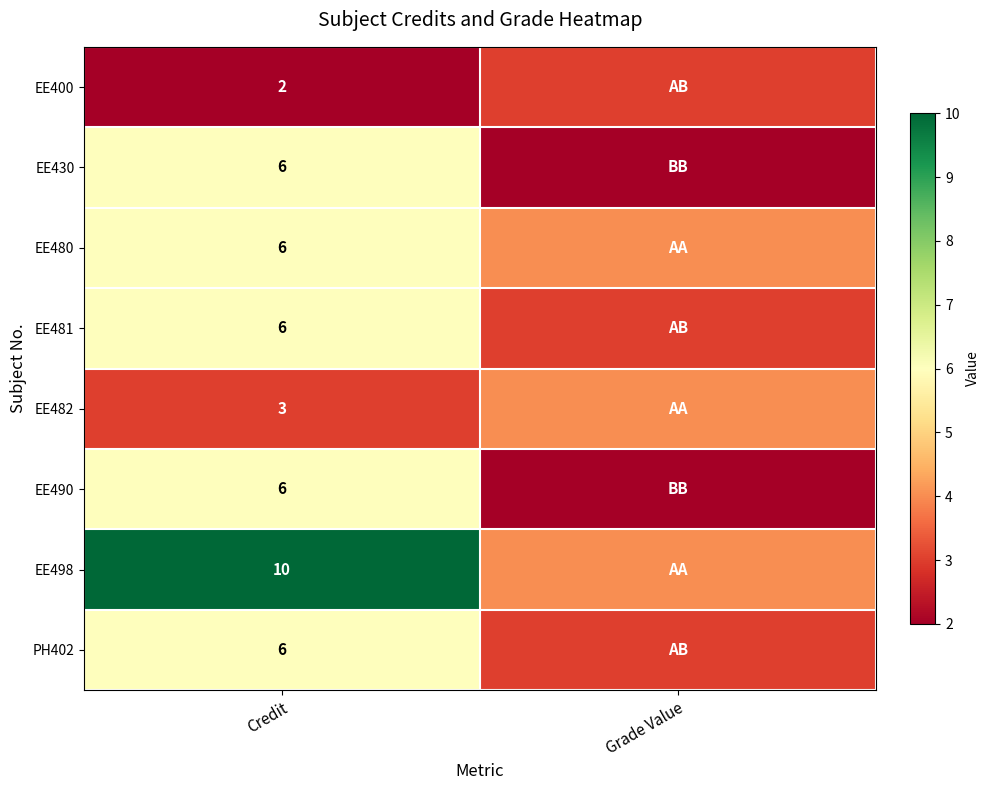

True or false: EE400 has a value of 2 at Credit.

True